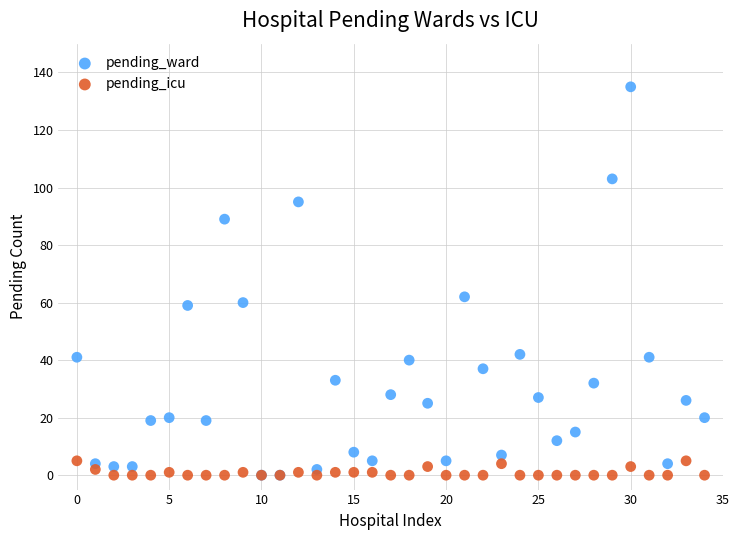

Across all series, what Y value is closest to 67?

62